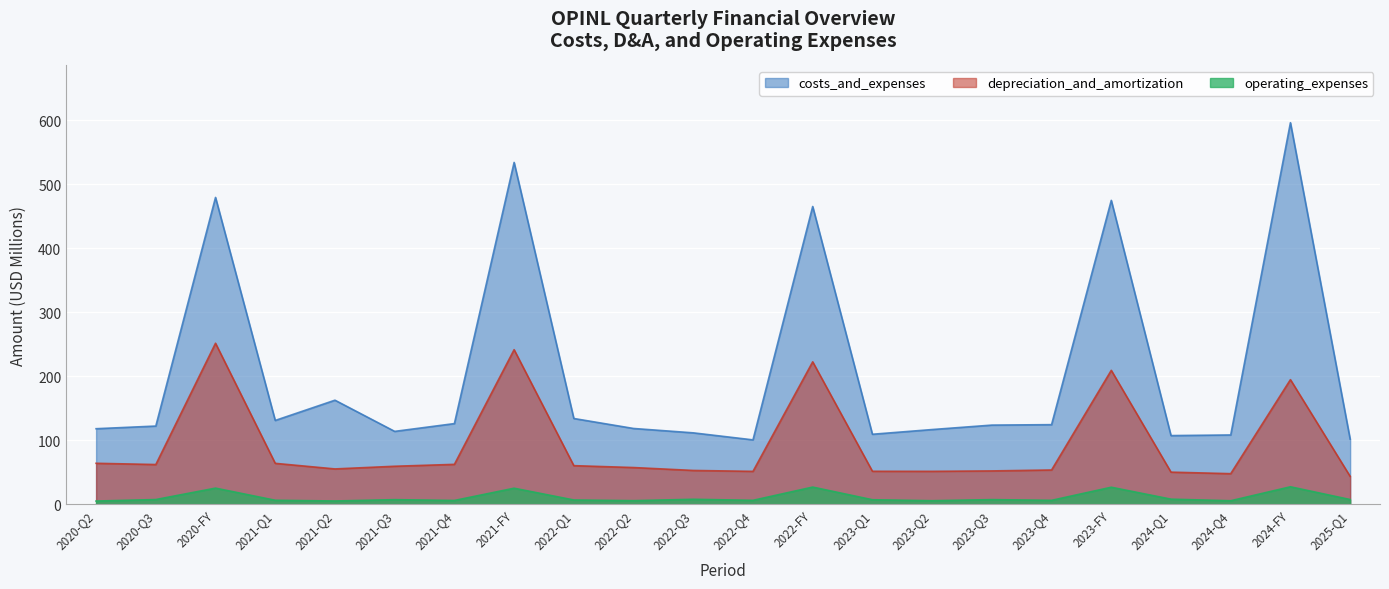

What is the label of the 22nd point from the left?

2025-Q1